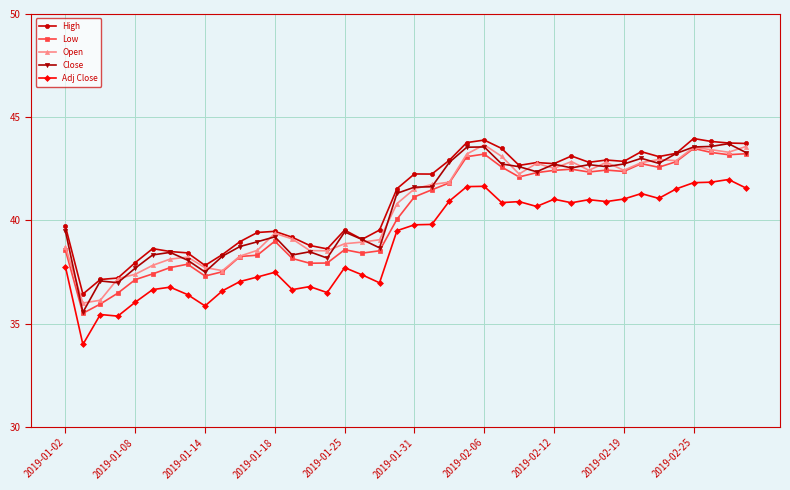

What is the value of the Low point at the 22nd from the left?

41.5